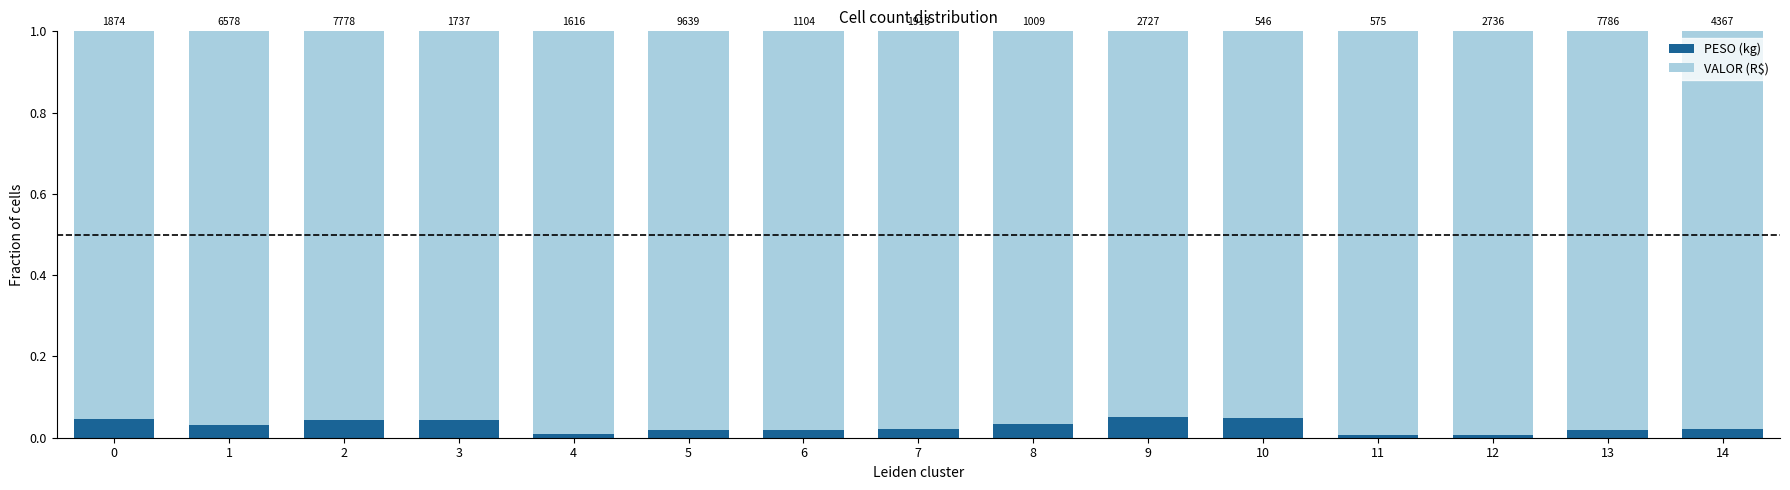

What are all the series names shown in the legend?

PESO (kg), VALOR (R$)